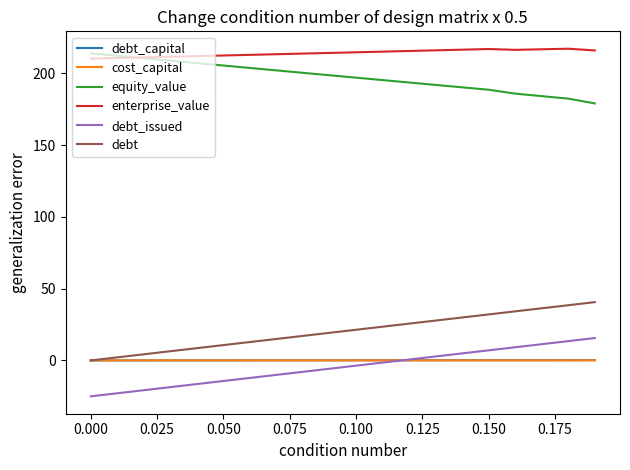

What is the minimum value for debt_issued?

-25.0